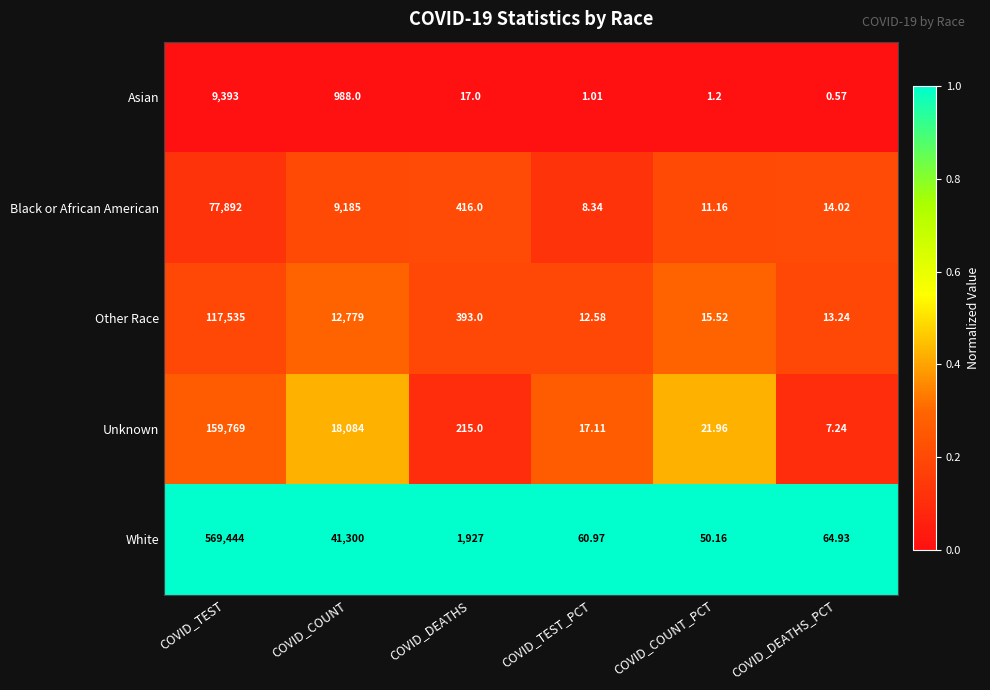

At which label does Black or African American reach its peak?

COVID_TEST